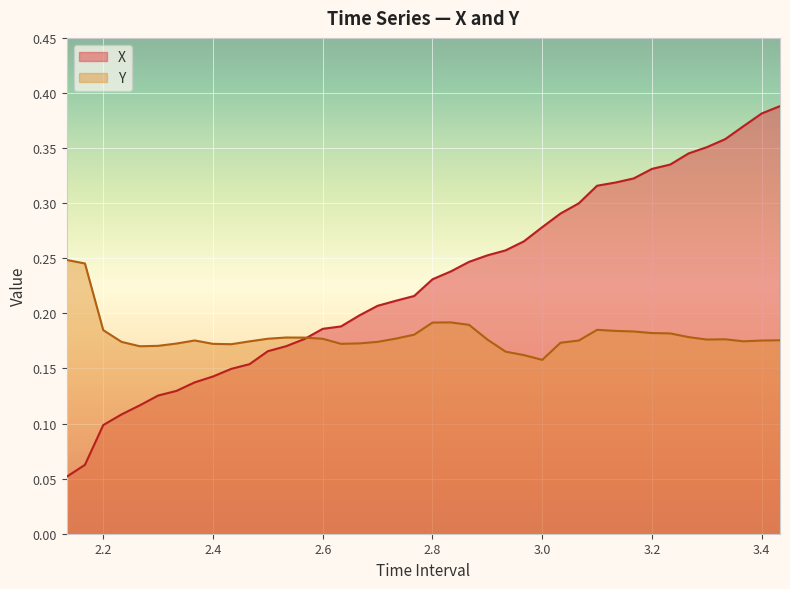

What is the average value of the Y series?

0.2